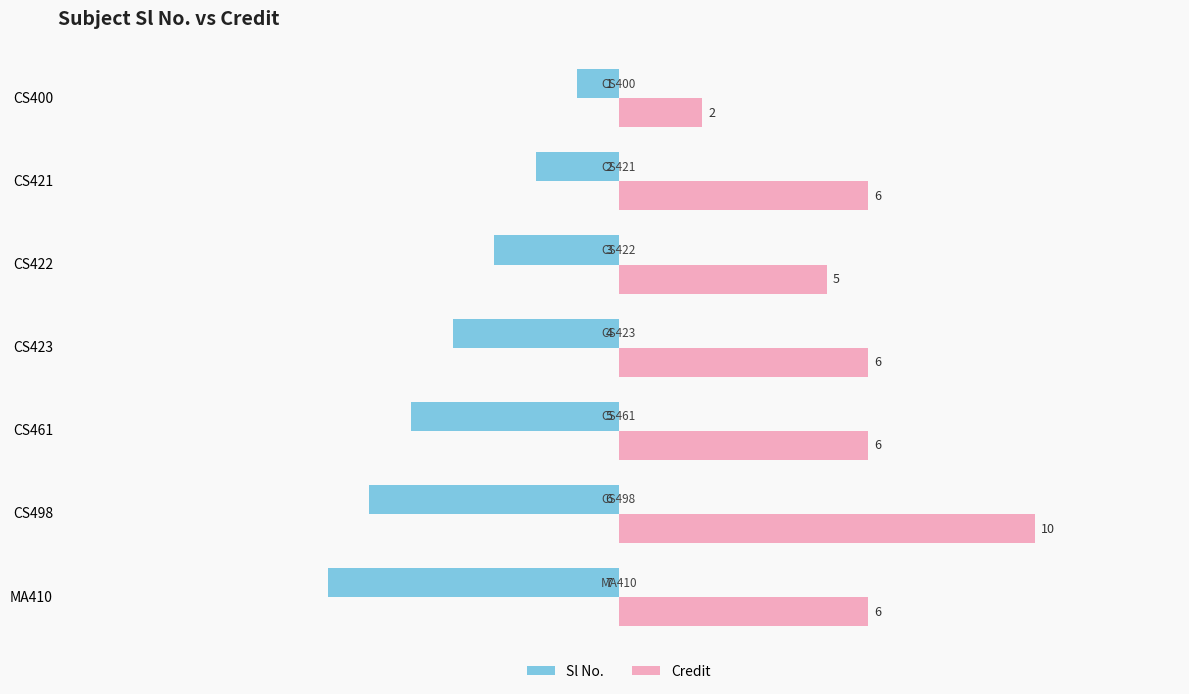

Which label corresponds to the smallest value in the chart?

MA410